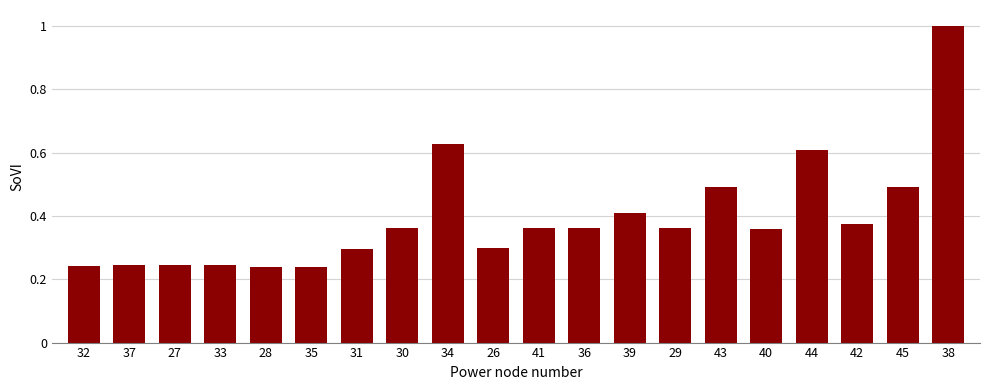

Which has a higher value, 28 or 29?

29